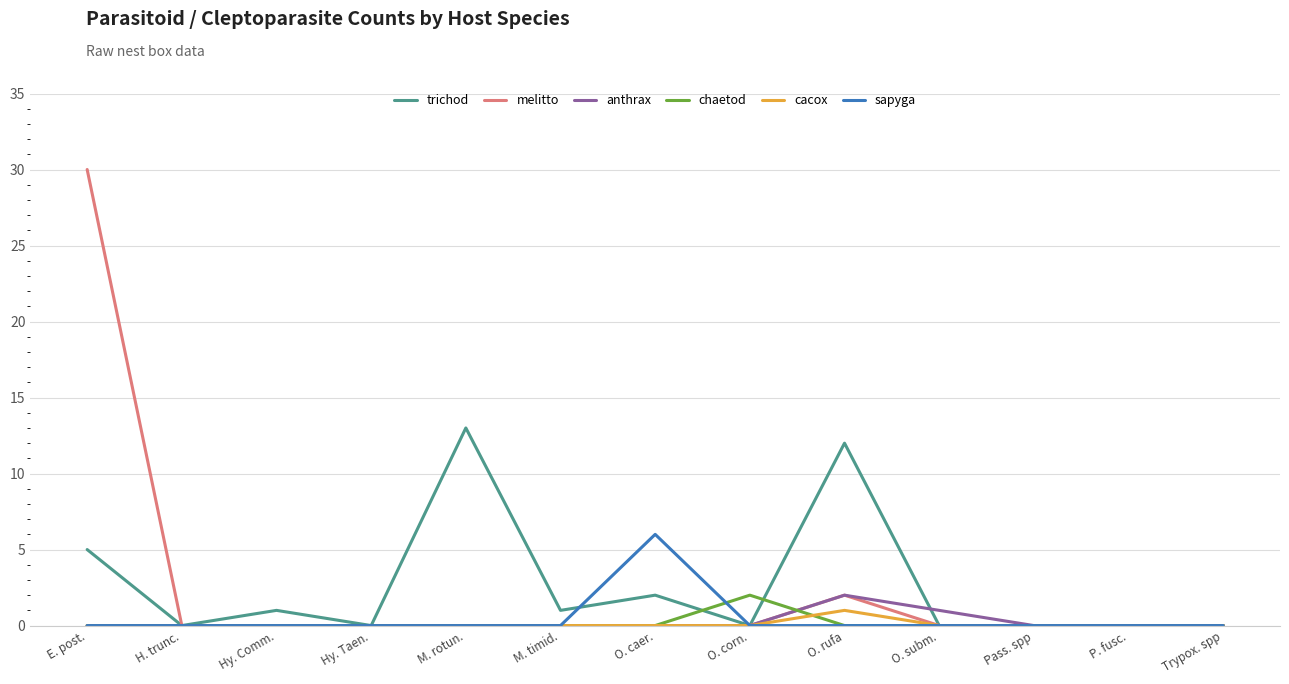

What is the maximum value for trichod?

13